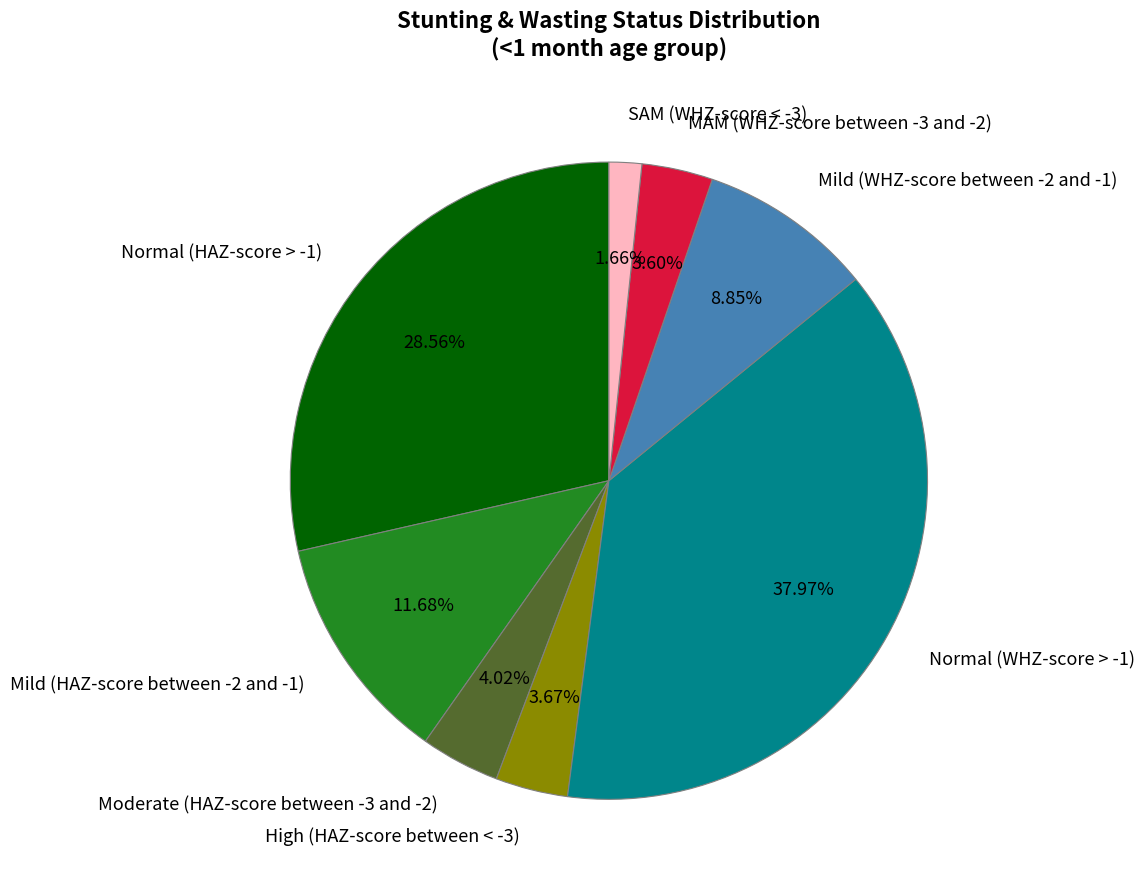

Is it true that Mild (HAZ-score between -2 and -1) is 12% of the pie?

True